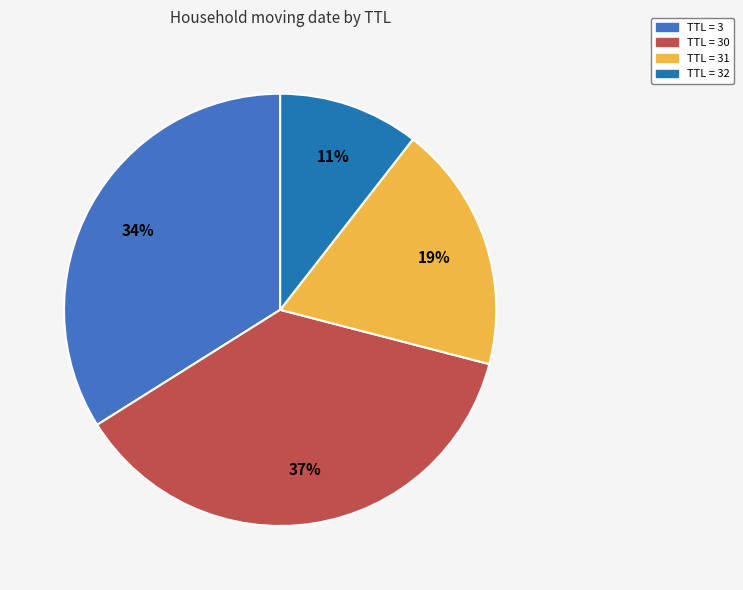

To the nearest percent, what is the average slice percentage?

25%